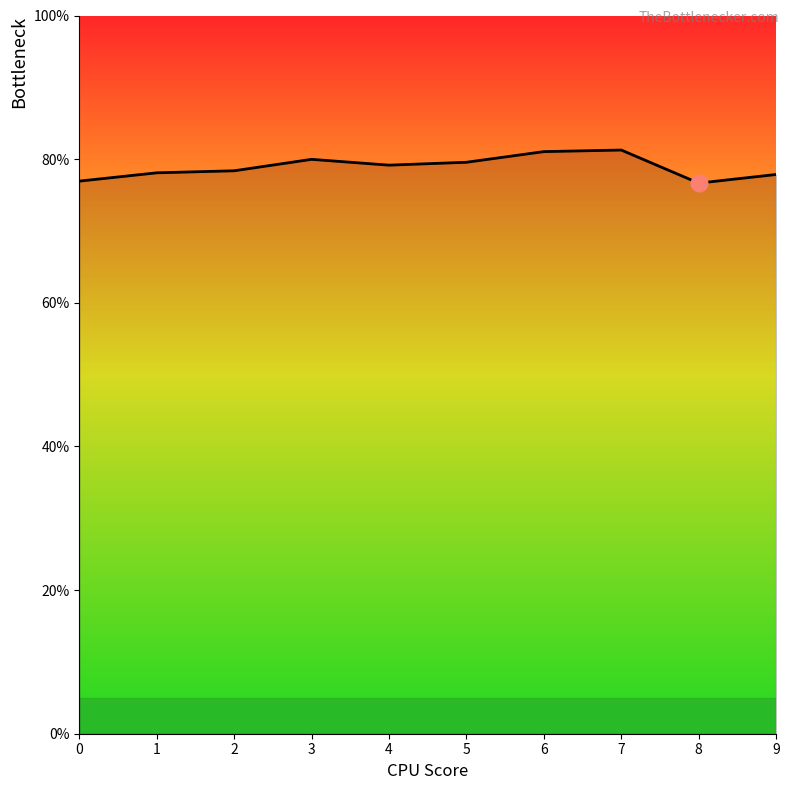

Is this an area chart (filled region under the line)?

Yes